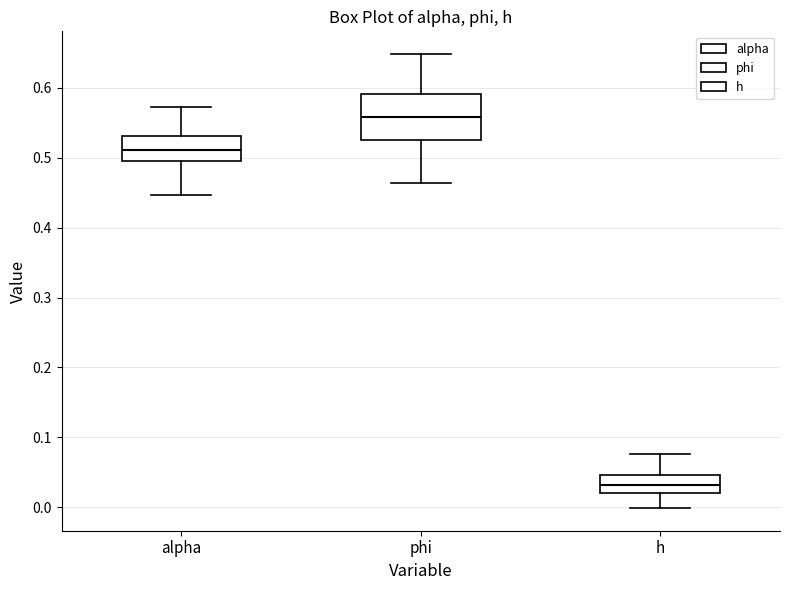

Where is the lower edge of the box for phi on the y-axis? The values are not printed on the chart, so give them approximately, as read against the axis.

0.53